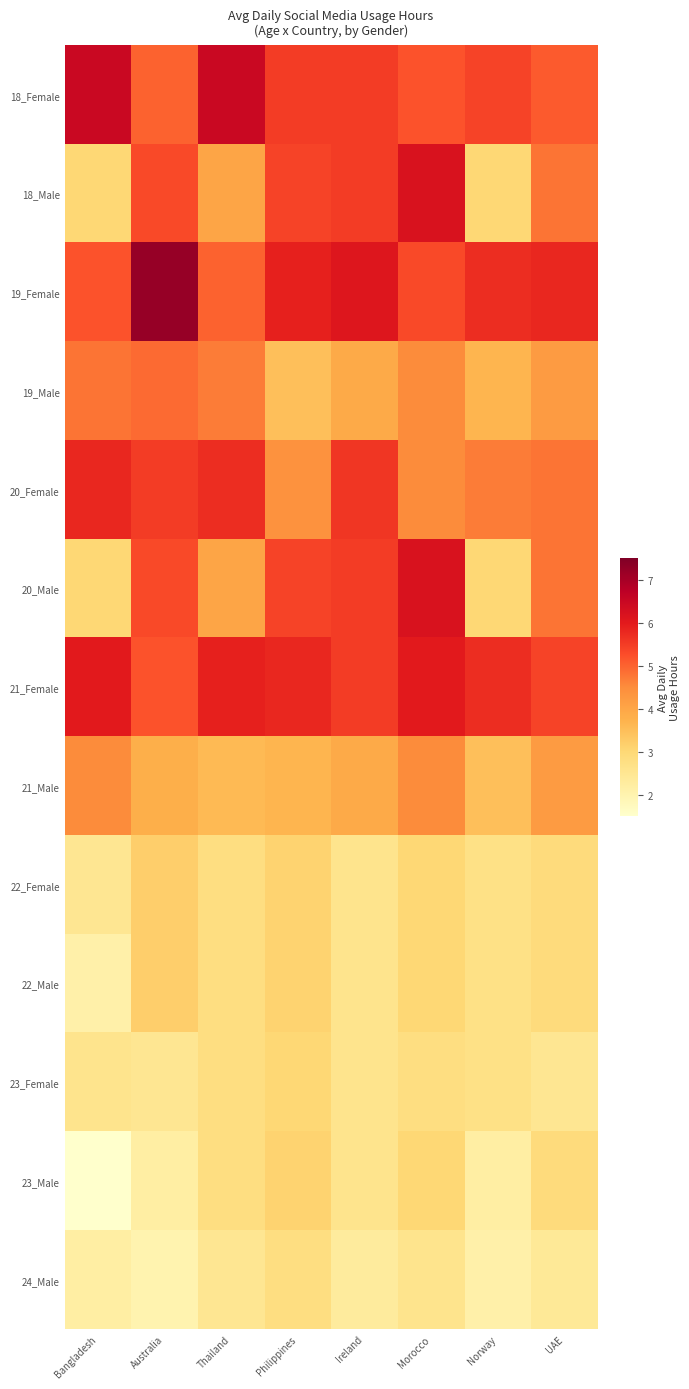

Reading left to right, extract all data points from this chart.

18_Female: Bangladesh=6.5	Australia=5.0	Thailand=6.5	Philippines=5.5	Ireland=5.5	Morocco=5.2	Norway=5.4	UAE=5.1
18_Male: Bangladesh=3.0	Australia=5.3	Thailand=4.0	Philippines=5.4	Ireland=5.5	Morocco=6.2	Norway=3.0	UAE=4.8
19_Female: Bangladesh=5.2	Australia=7.2	Thailand=5.0	Philippines=5.9	Ireland=6.1	Morocco=5.3	Norway=5.7	UAE=5.8
19_Male: Bangladesh=4.8	Australia=4.9	Thailand=4.7	Philippines=3.5	Ireland=3.9	Morocco=4.5	Norway=3.7	UAE=4.2
20_Female: Bangladesh=5.8	Australia=5.5	Thailand=5.7	Philippines=4.4	Ireland=5.6	Morocco=4.5	Norway=4.7	UAE=4.8
20_Male: Bangladesh=3.0	Australia=5.3	Thailand=4.0	Philippines=5.4	Ireland=5.5	Morocco=6.2	Norway=3.0	UAE=4.8
21_Female: Bangladesh=6.0	Australia=5.2	Thailand=5.9	Philippines=5.8	Ireland=5.5	Morocco=6.0	Norway=5.7	UAE=5.4
21_Male: Bangladesh=4.5	Australia=3.8	Thailand=3.6	Philippines=3.7	Ireland=3.9	Morocco=4.5	Norway=3.5	UAE=4.2
22_Female: Bangladesh=2.5	Australia=3.2	Thailand=2.8	Philippines=3.1	Ireland=2.6	Morocco=3.0	Norway=2.7	UAE=2.9
22_Male: Bangladesh=2.1	Australia=3.2	Thailand=2.8	Philippines=3.1	Ireland=2.6	Morocco=3.0	Norway=2.7	UAE=2.9
23_Female: Bangladesh=2.6	Australia=2.5	Thailand=2.8	Philippines=3.0	Ireland=2.6	Morocco=2.8	Norway=2.7	UAE=2.5
23_Male: Bangladesh=1.5	Australia=2.2	Thailand=2.8	Philippines=3.1	Ireland=2.6	Morocco=3.0	Norway=2.2	UAE=2.9
24_Male: Bangladesh=2.2	Australia=2.0	Thailand=2.5	Philippines=2.8	Ireland=2.3	Morocco=2.6	Norway=2.1	UAE=2.4